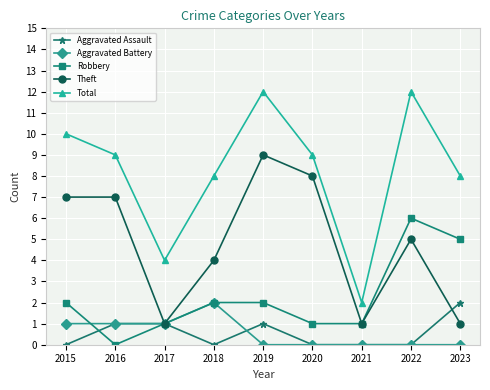

At 2019, list the series in order from largest to smallest.

Total, Theft, Robbery, Aggravated Assault, Aggravated Battery